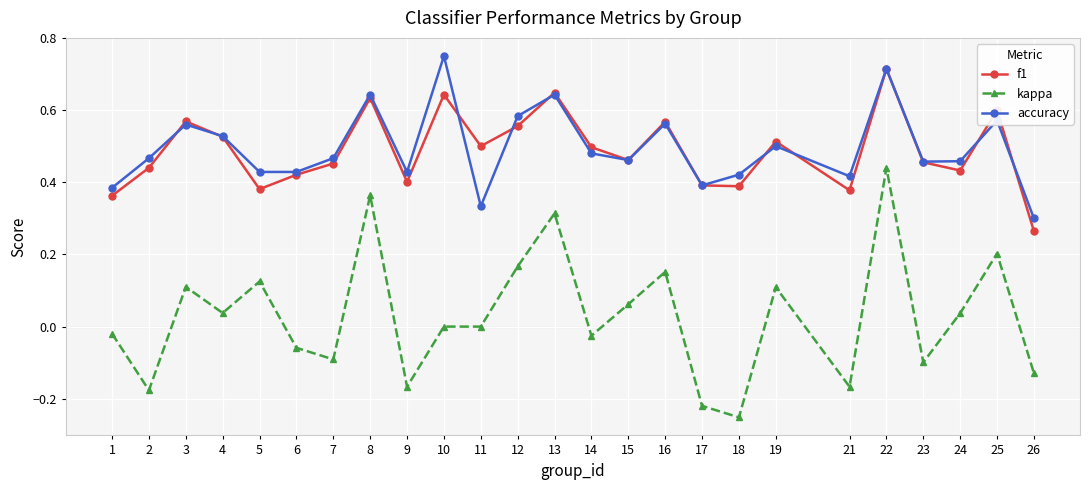

Where is the first local minimum for kappa?

2